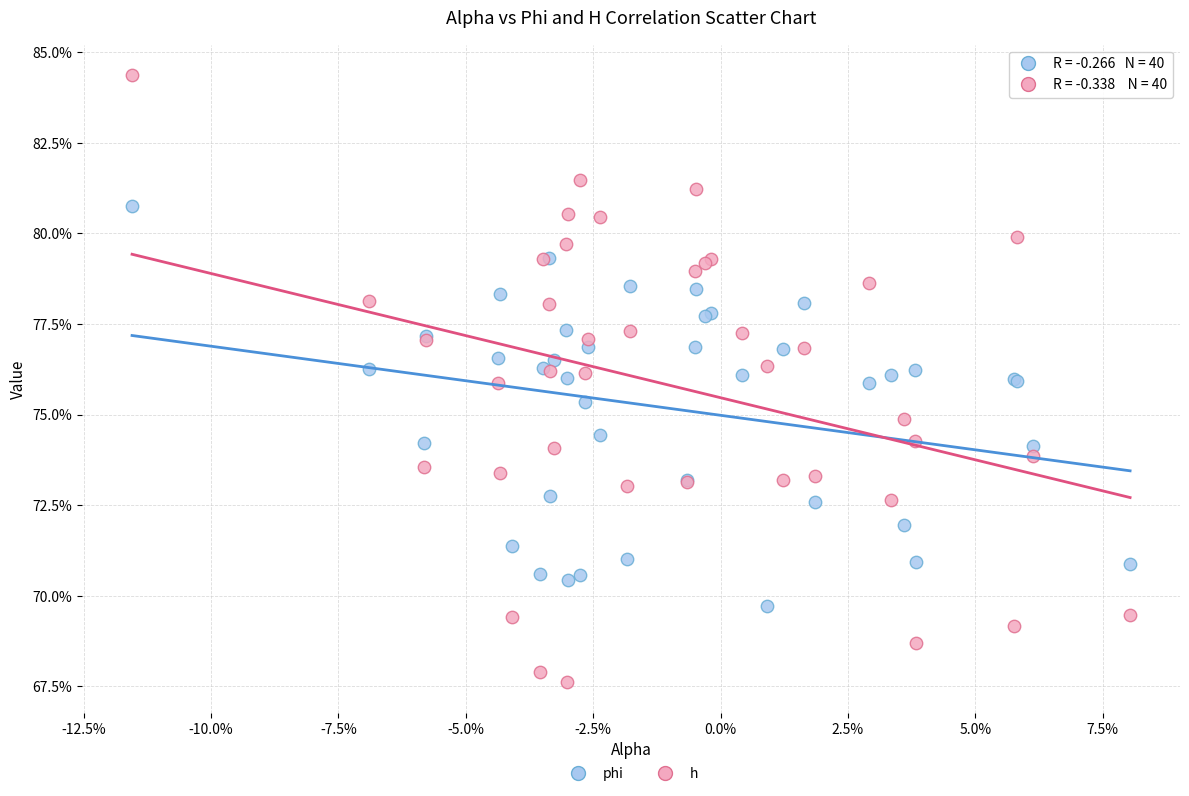

What are all the series names shown in the legend?

phi, h